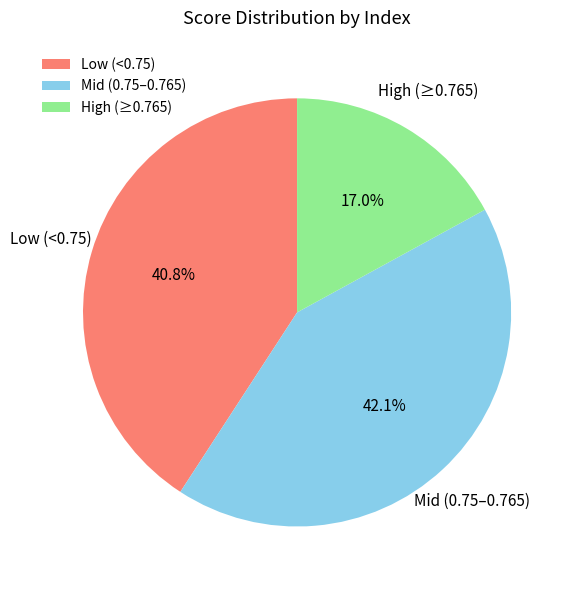

Rank the categories by value from highest to lowest.

Mid (0.75–0.765), Low (<0.75), High (≥0.765)